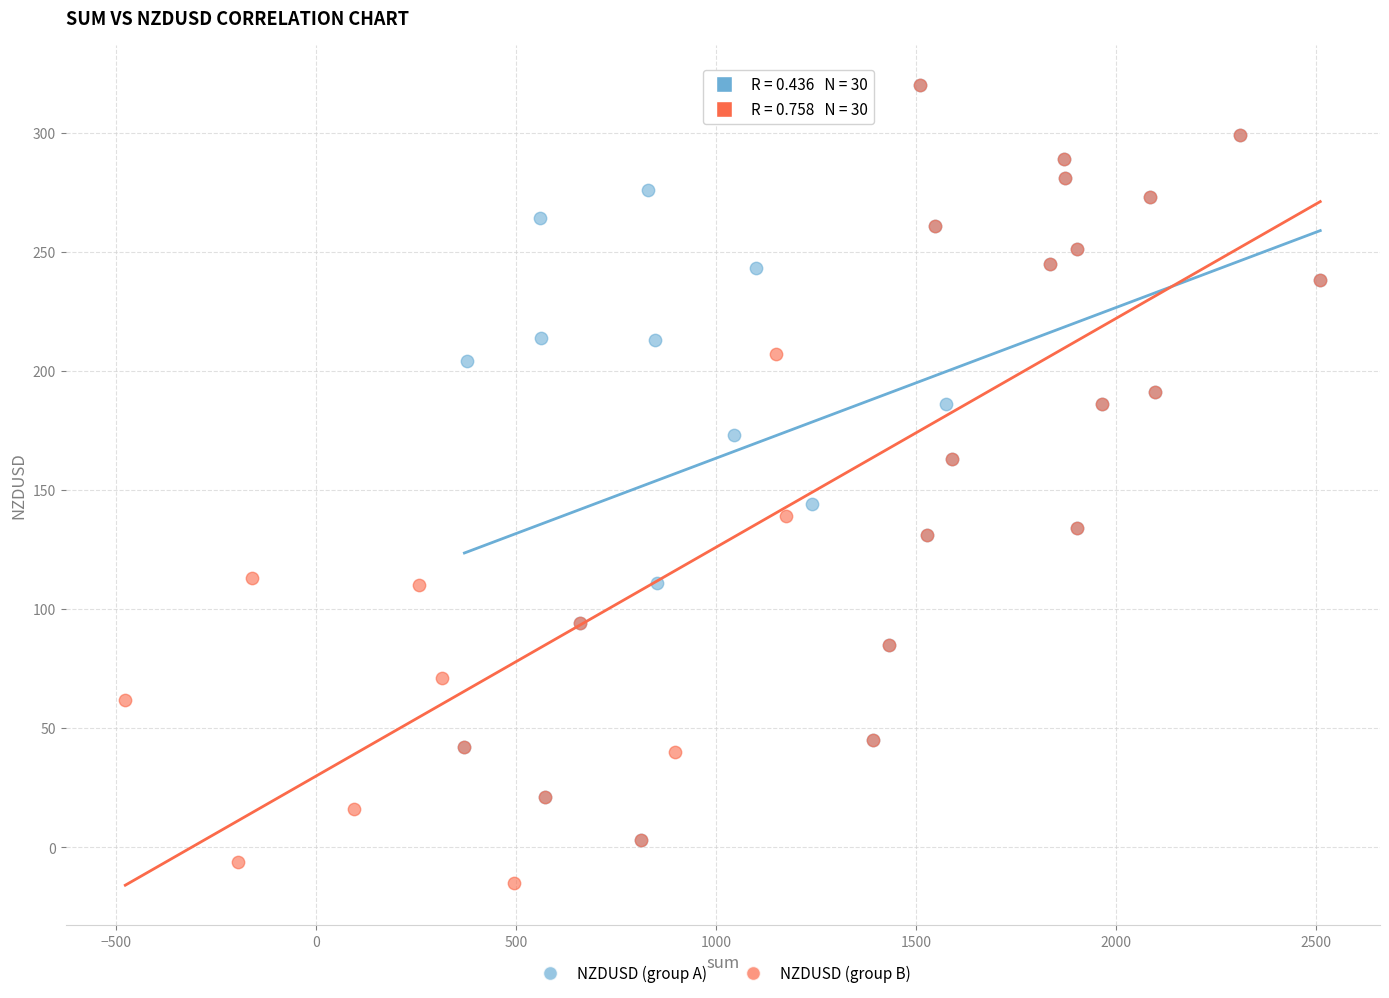

Which series reaches the minimum Y coordinate?

NZDUSD (group B)